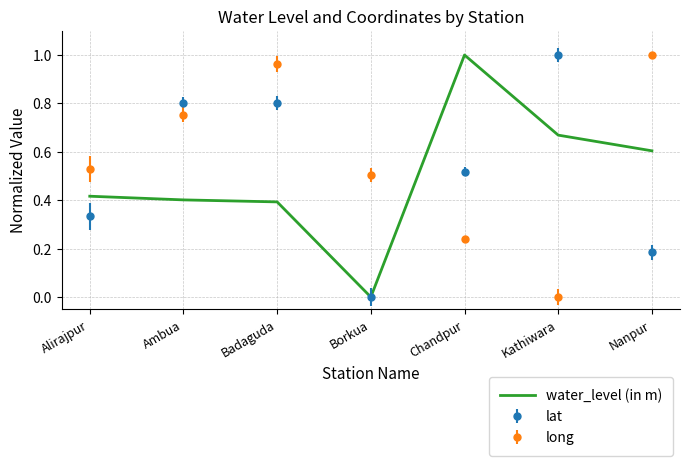

At which category does the chart reach its minimum across all series?

Borkua